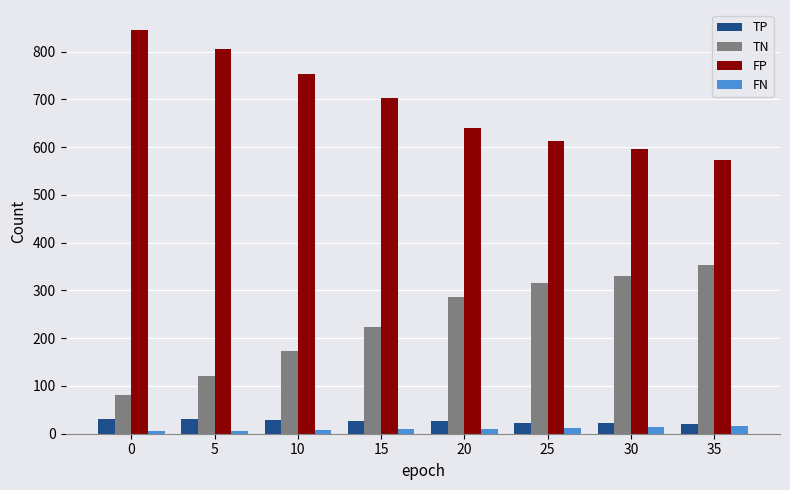

What is the maximum value shown in the chart?

845